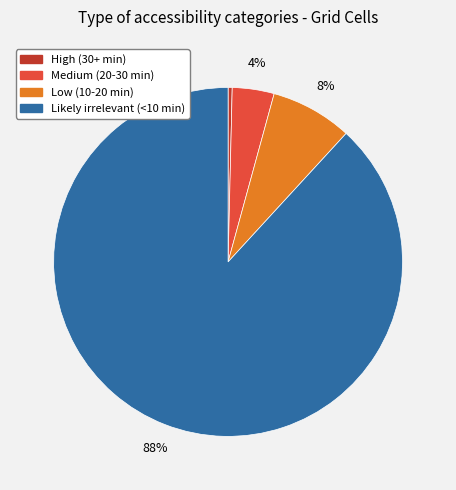

Rank the categories by value from lowest to highest.

High (30+ min), Medium (20-30 min), Low (10-20 min), Likely irrelevant (<10 min)